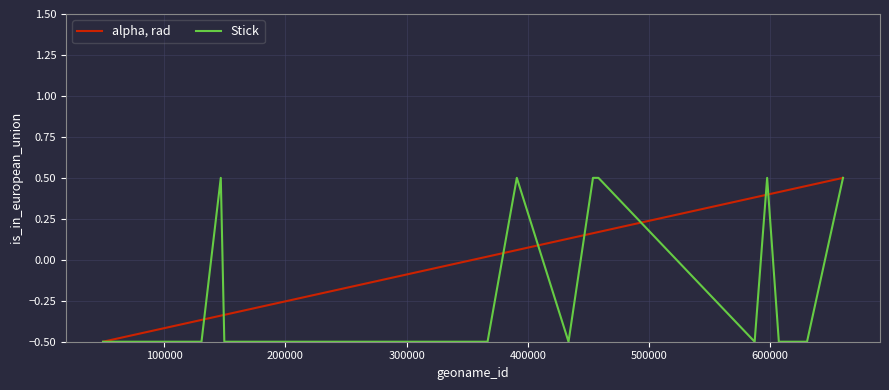

Which series has the largest total across all categories?

alpha, rad